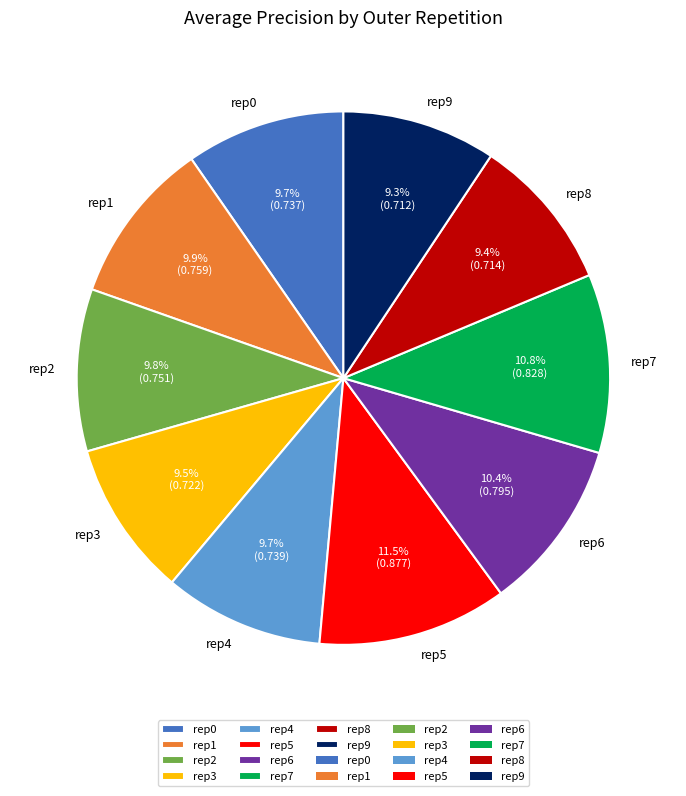

Combined, do rep9 and rep4 account for over 50%?

No